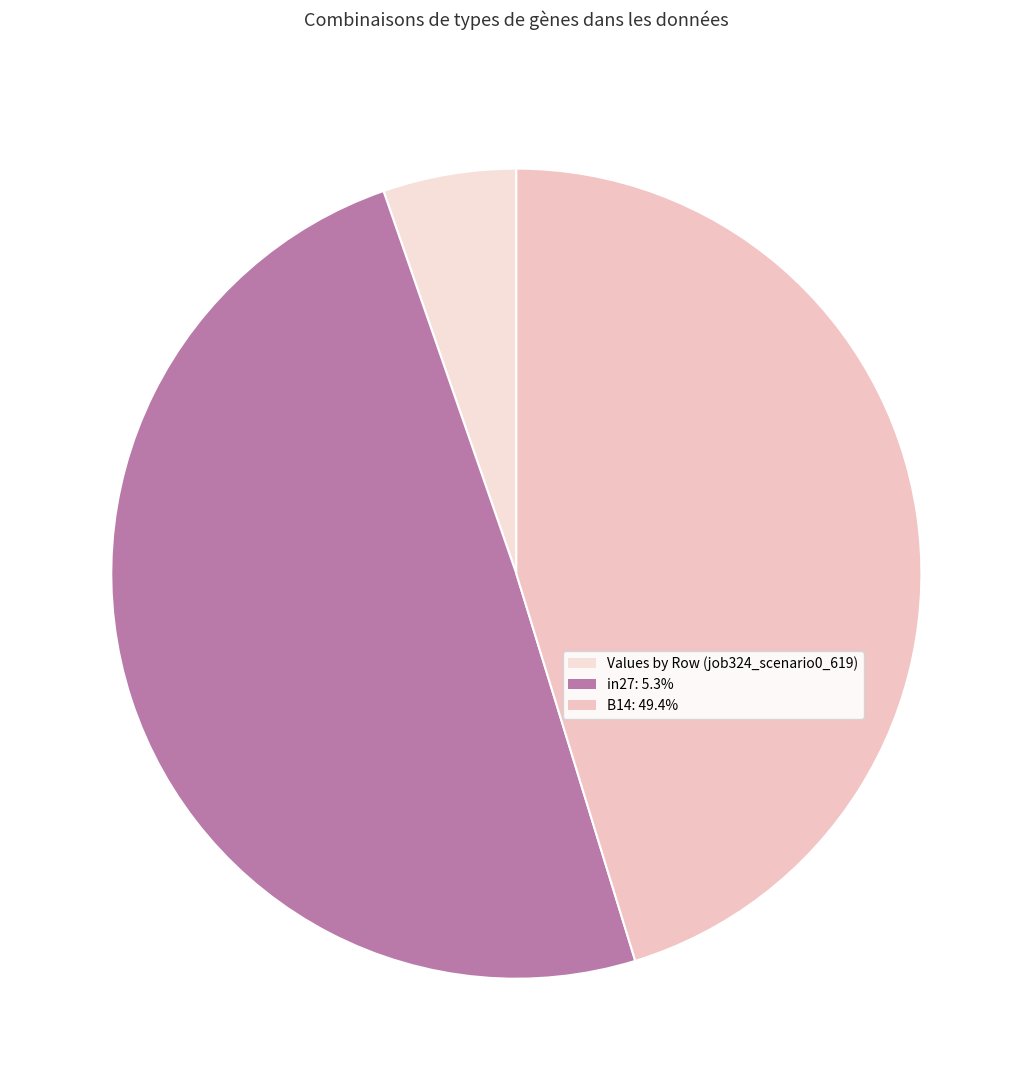

How many slices are in this pie chart?

3